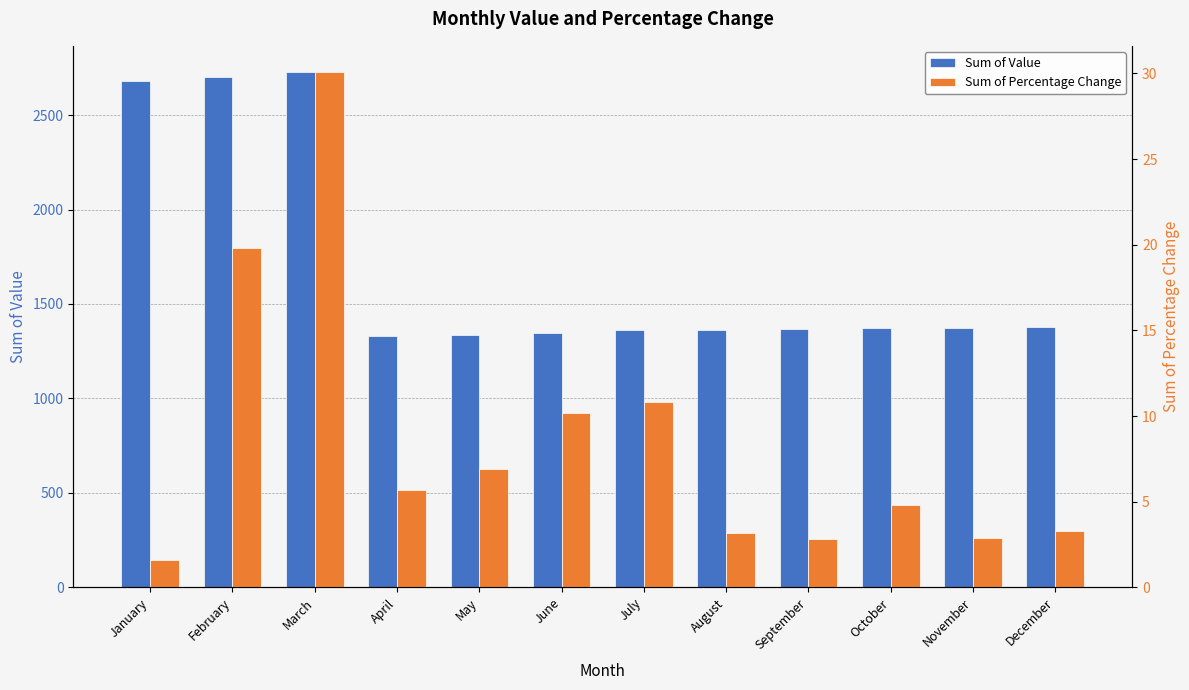

At which label does Sum of Percentage Change reach its peak?

March